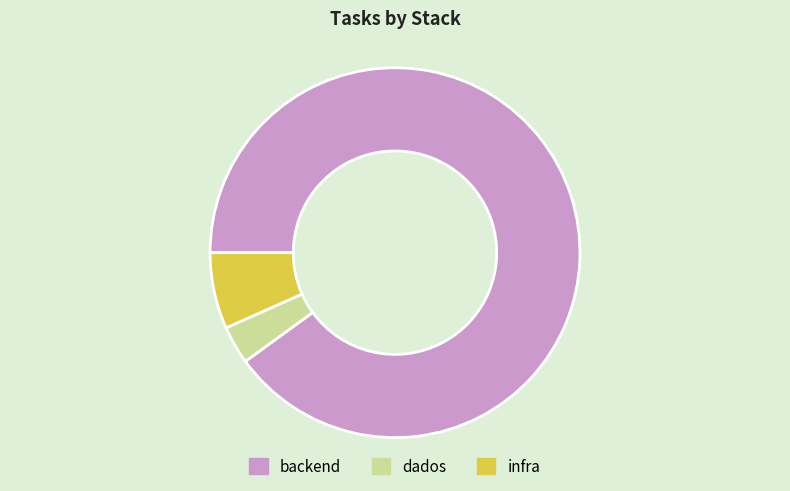

Approximately how many times larger is the value at infra compared to dados?

2.0